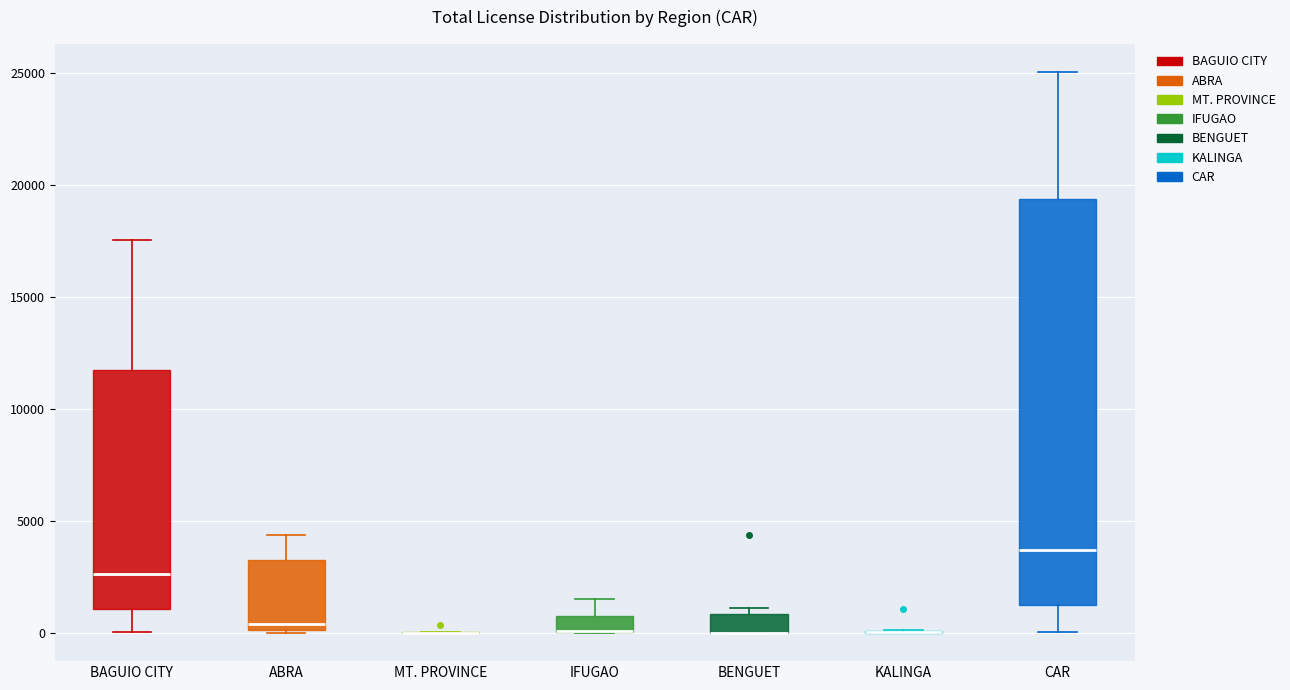

Comparing the boxes themselves (not the whiskers), which one is the tallest?

CAR